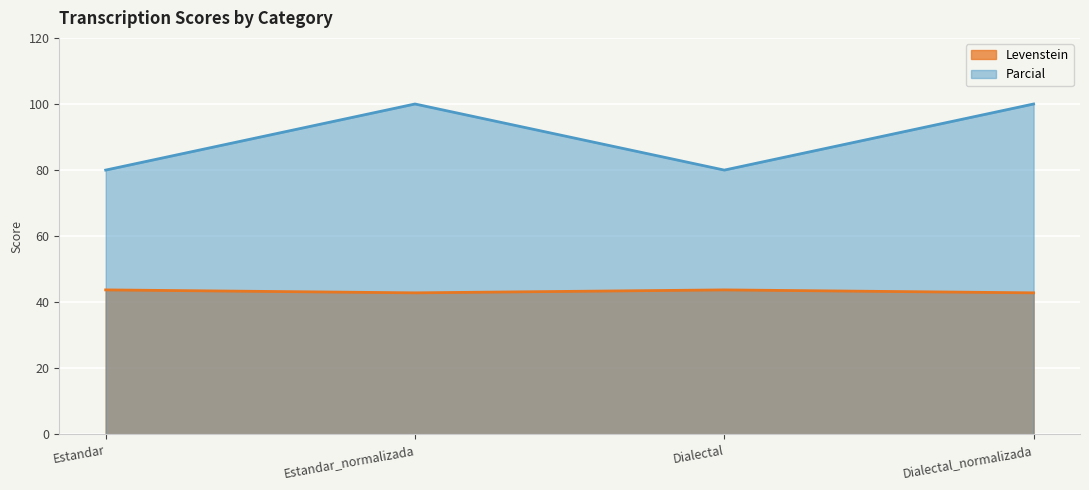

What is the sum of all Levenstein values?

173.2